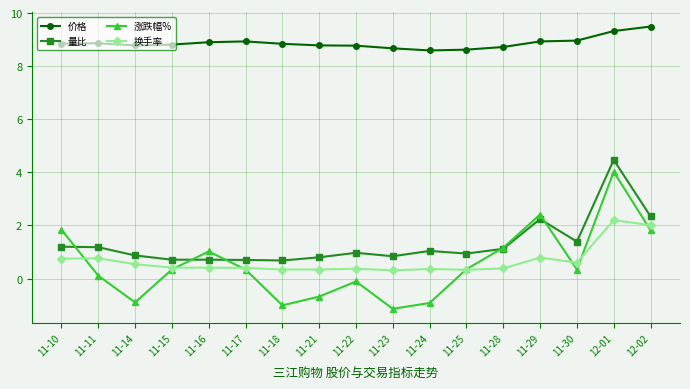

At which category does the chart reach its minimum across all series?

11-23